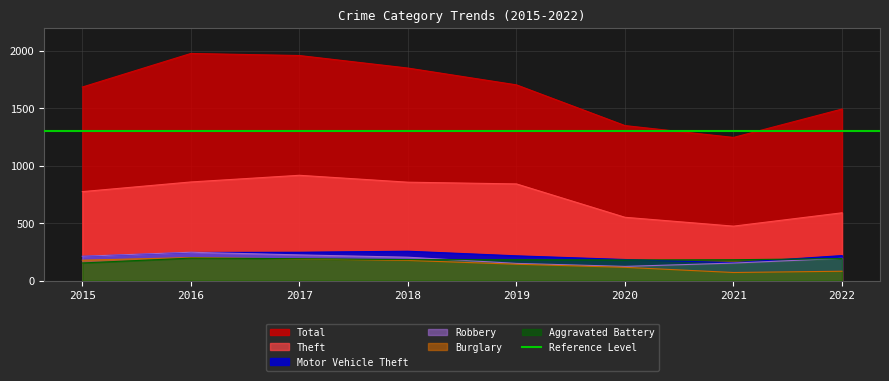

What is the value of the Aggravated Battery point at the 6th from the left?

180